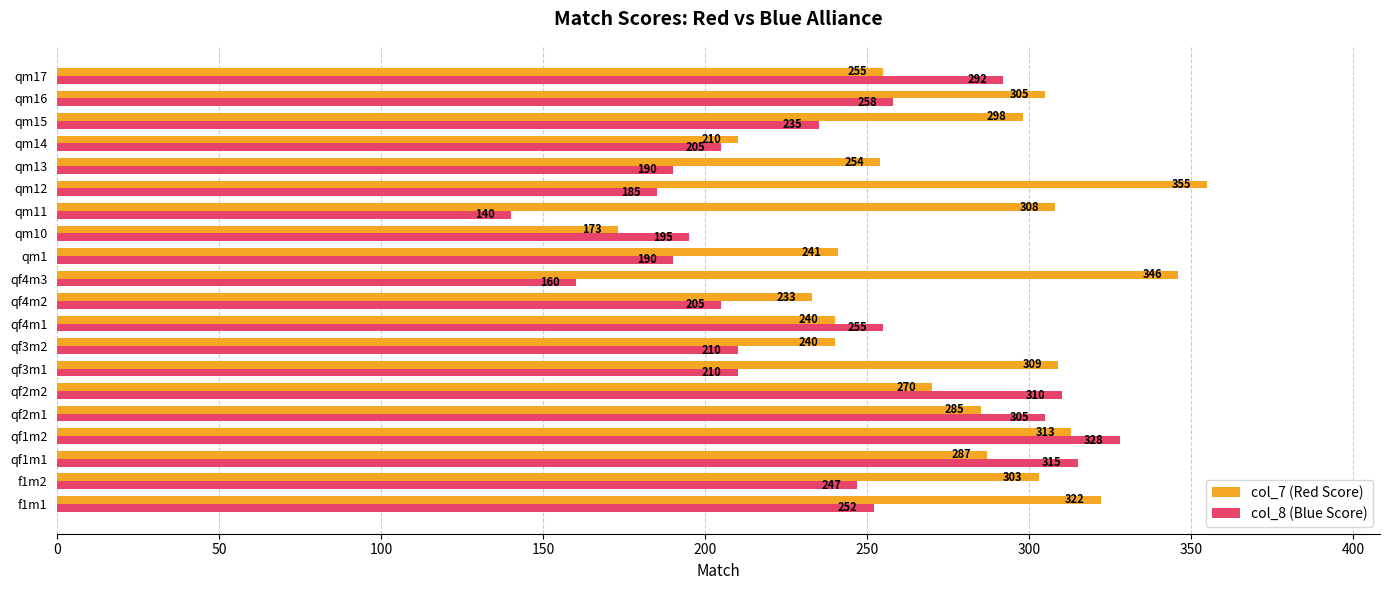

Which category has the lowest value in the col_8 (Blue Score) series?

qm11